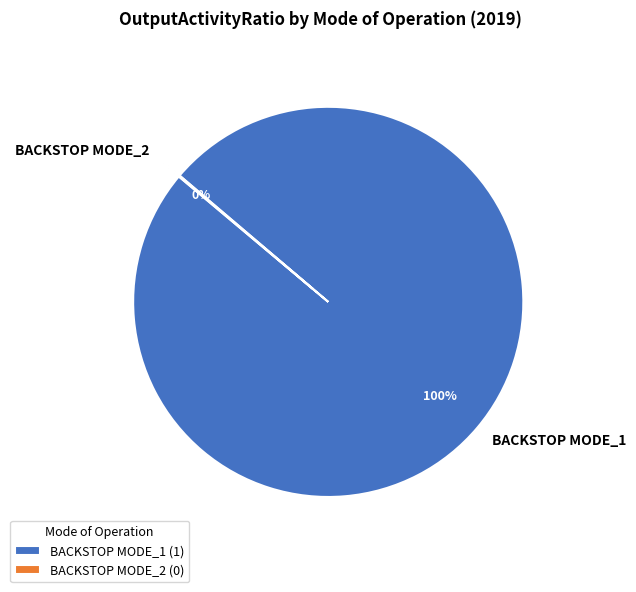

To the nearest percent, what is the difference between the largest and smallest slice percentages?

100%